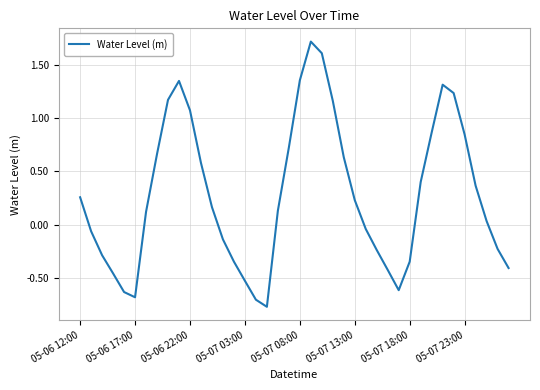

What is the maximum value shown in the chart?

1.7